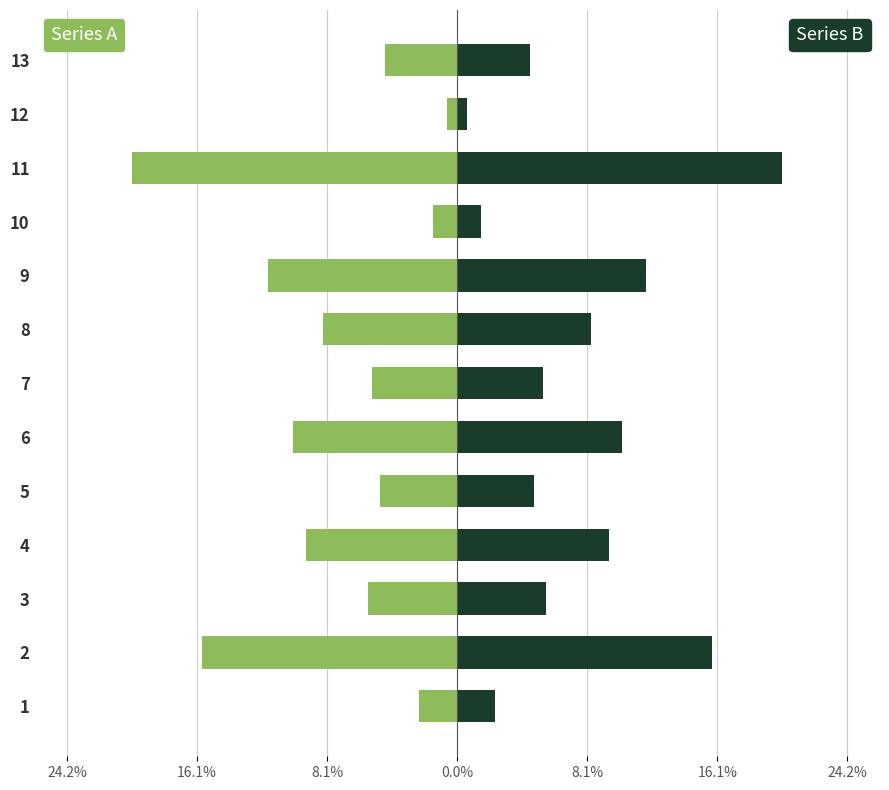

Does the chart contain any negative values?

Yes